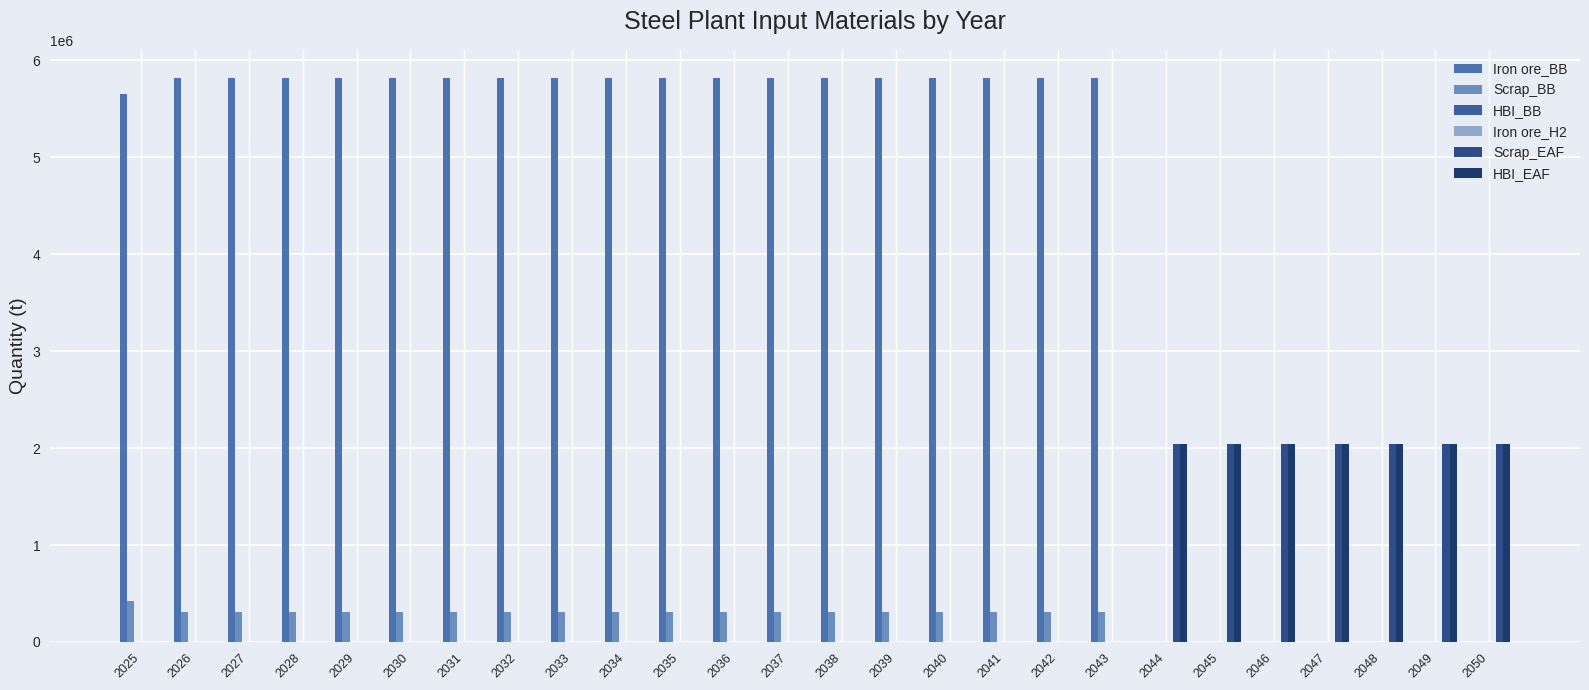

Rank the categories by Iron ore_BB value from highest to lowest.

2026, 2027, 2028, 2029, 2030, 2031, 2032, 2033, 2034, 2035, 2036, 2037, 2038, 2039, 2040, 2041, 2042, 2043, 2025, 2044, 2045, 2046, 2047, 2048, 2049, 2050